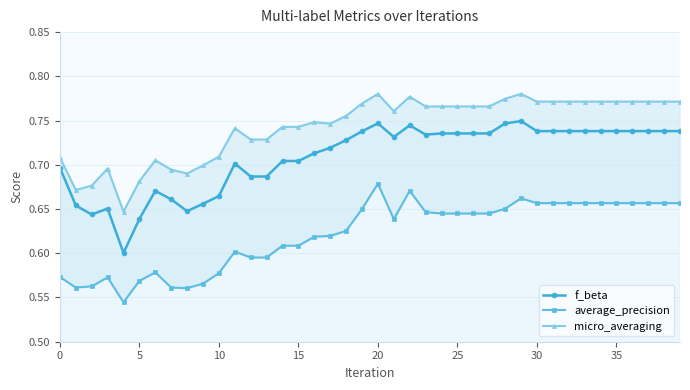

The value of f_beta at 32 is 0.3. True or false?

False